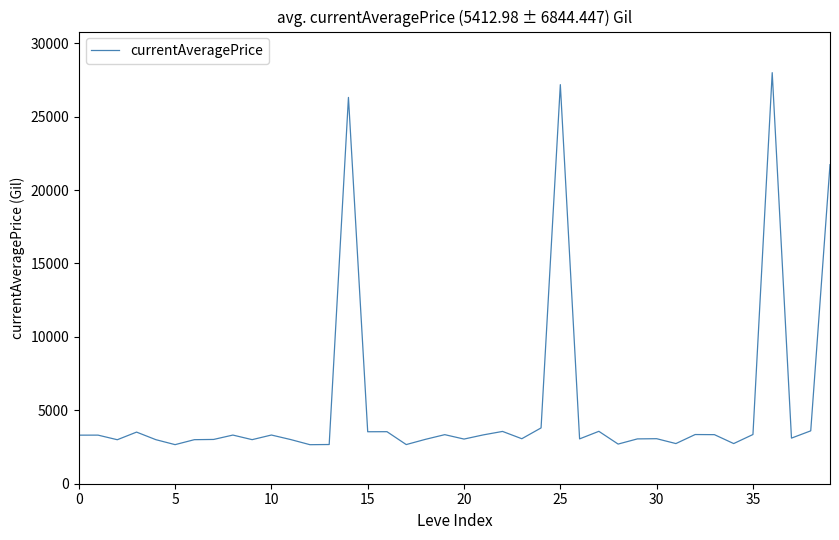

What is the average value?

5413